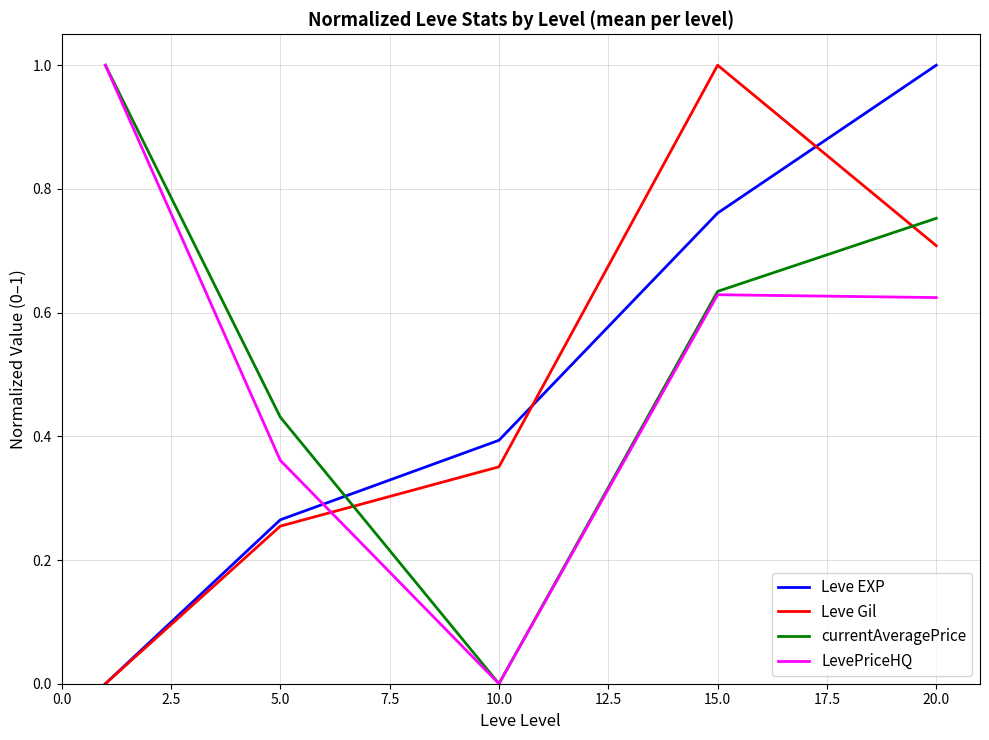

What is the greatest value displayed?

1.0